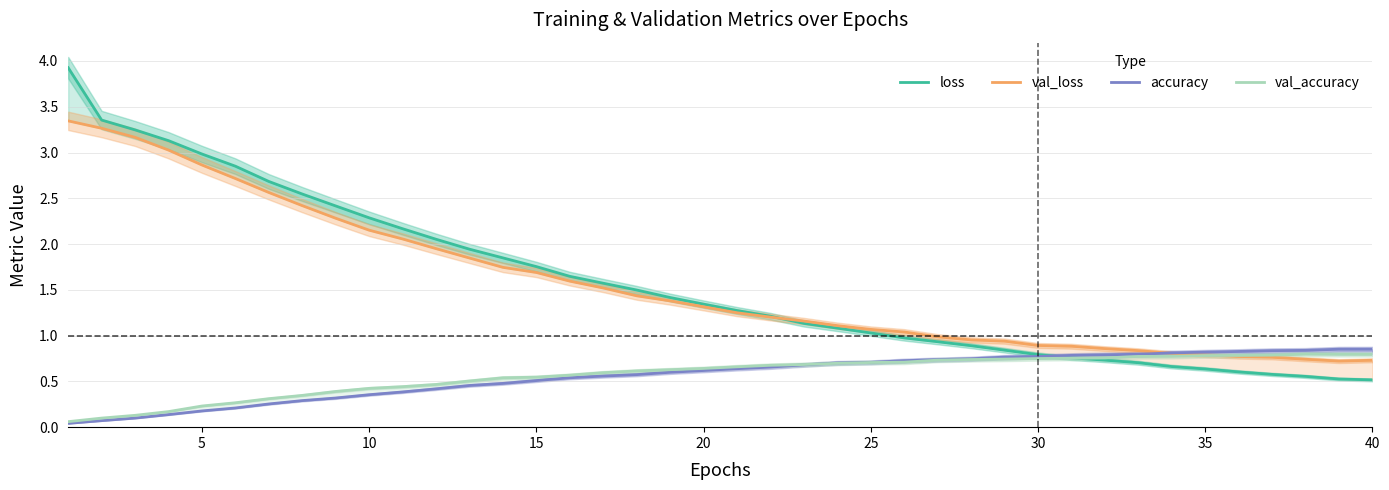

What are all the series names shown in the legend?

loss, val_loss, accuracy, val_accuracy